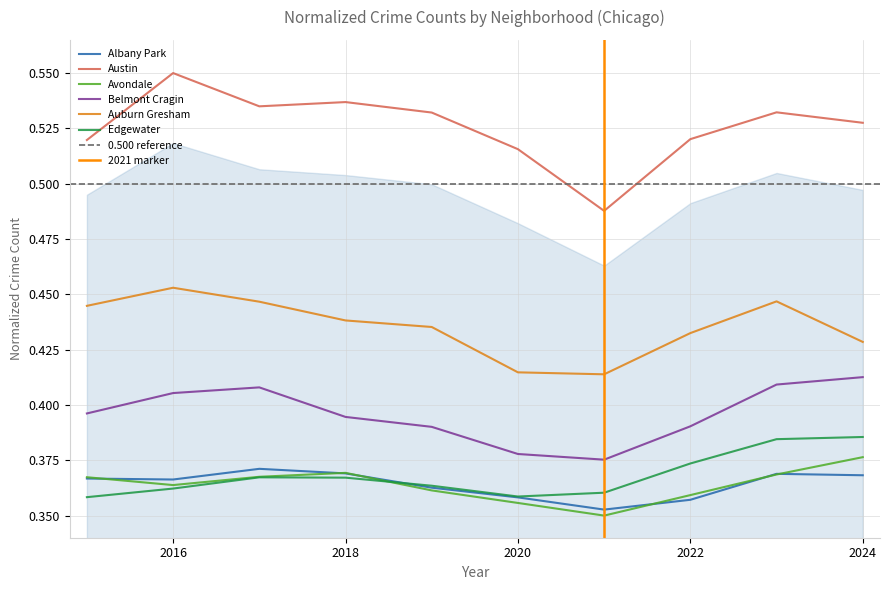

Does the chart have visible grid lines?

Yes